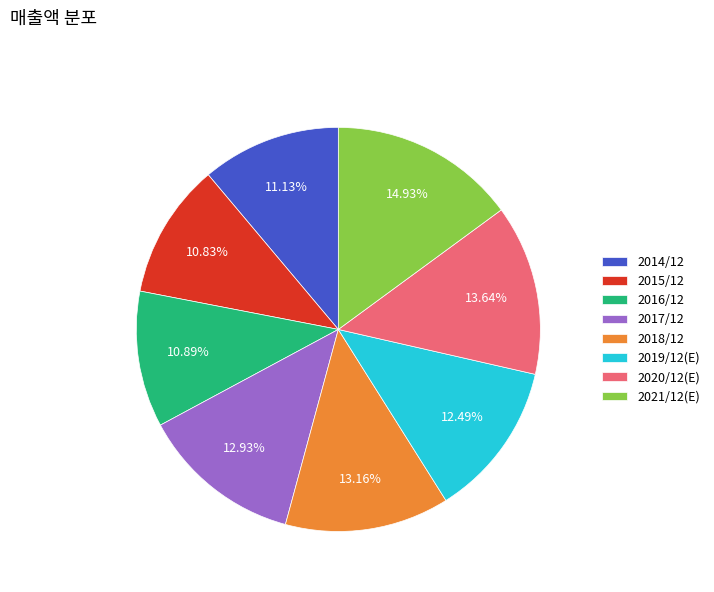

To the nearest percent, what percentage of the pie is 2021/12(E)?

15%